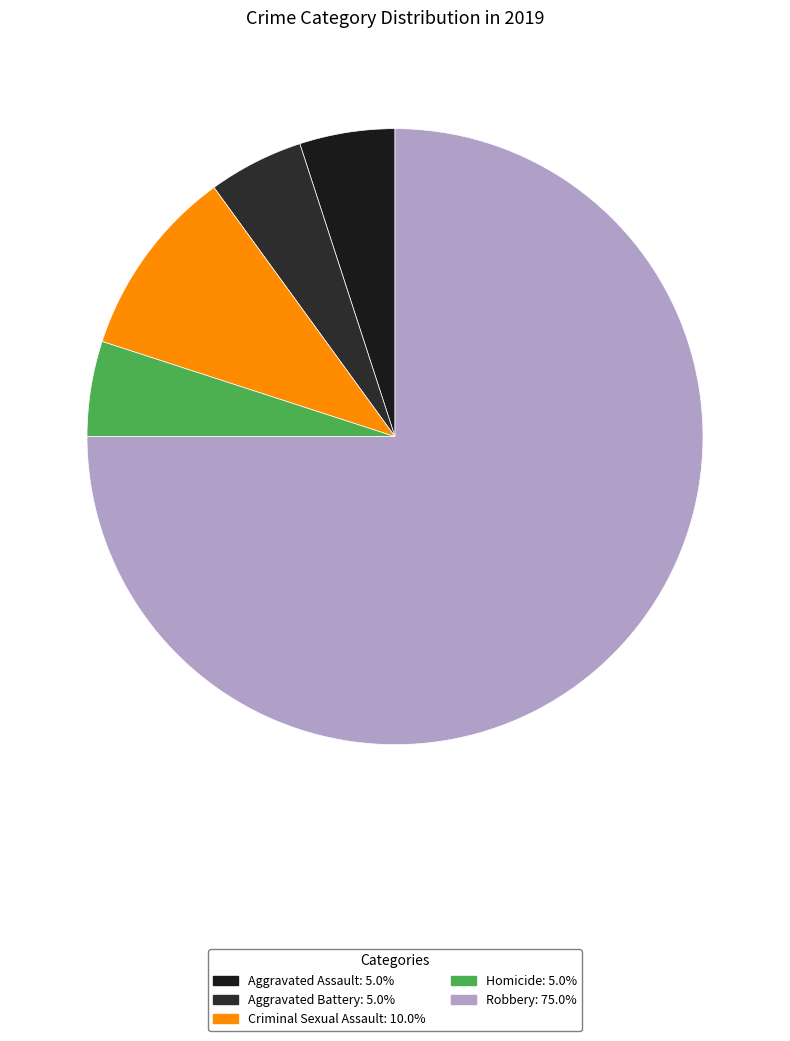

What is the majority slice?

Robbery